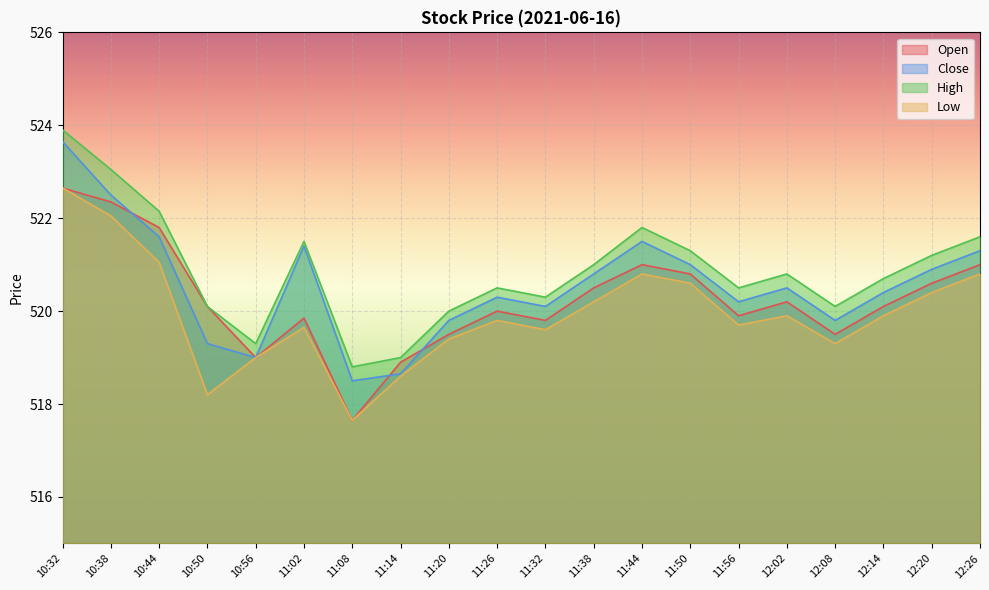

What is the greatest value displayed?

523.9